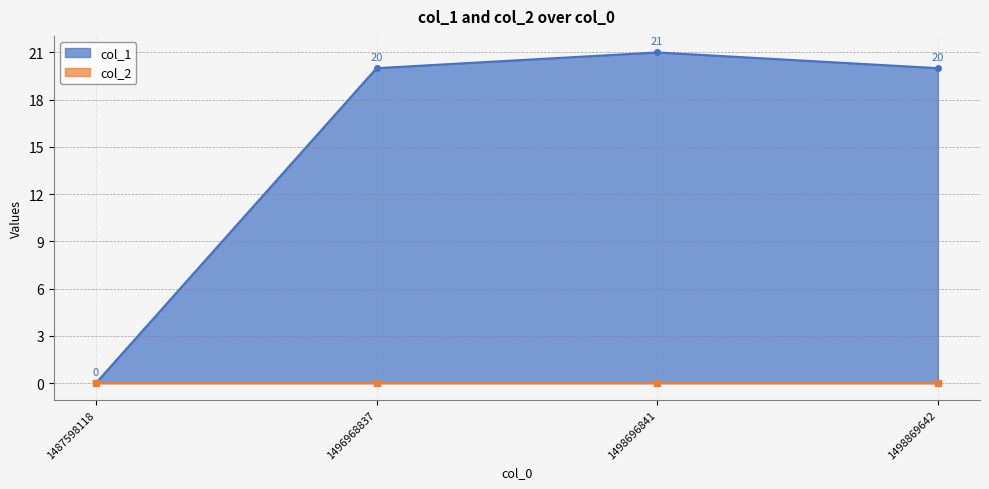

Which category has the highest value across all series?

1498696841